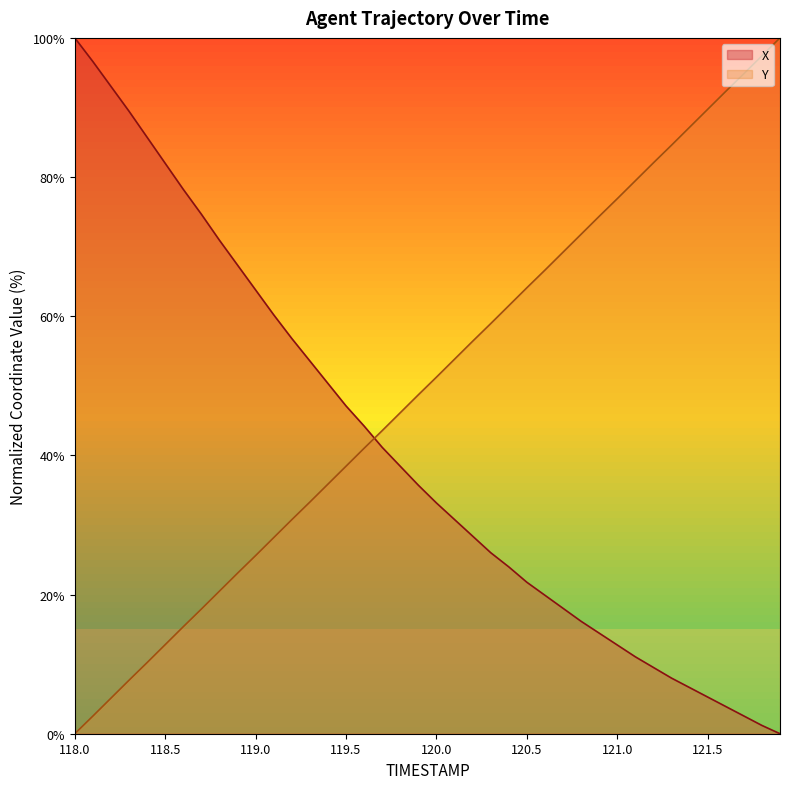

What position from the right is 119.2?

28